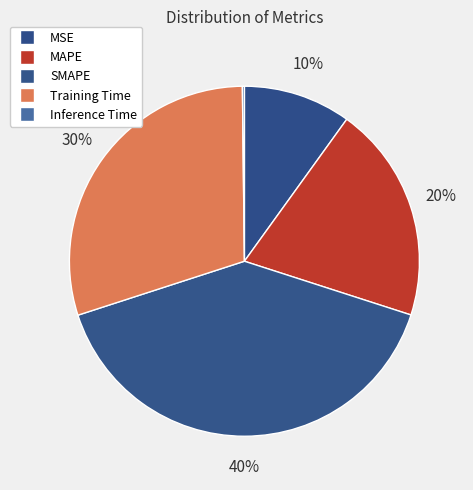

The SMAPE slice represents 40% of the pie. True or false?

True